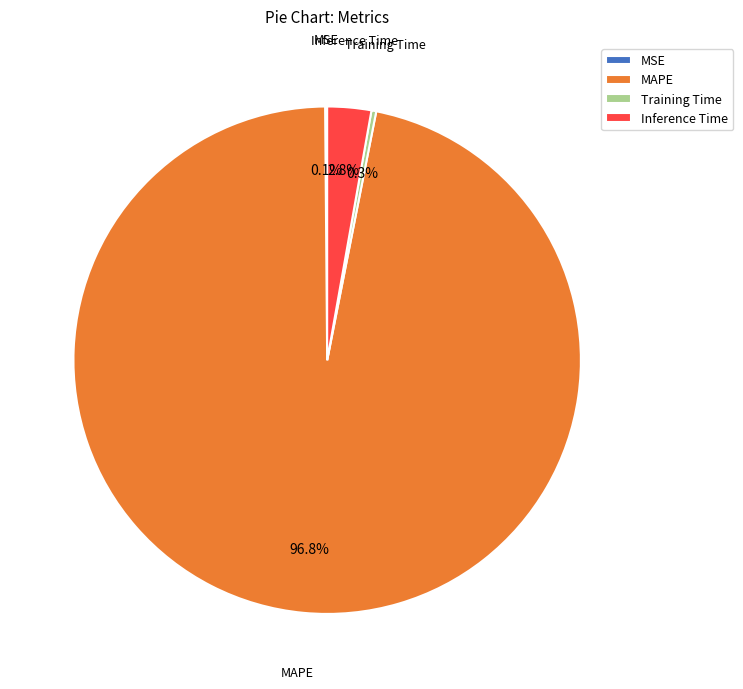

Does MAPE account for over 50% of the chart?

Yes